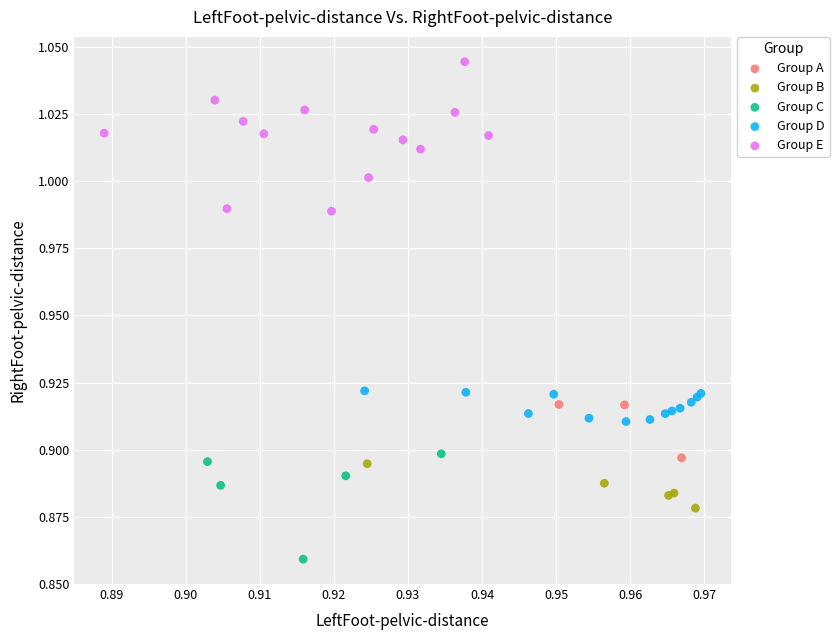

Which series contains the lowest Y value?

Group C